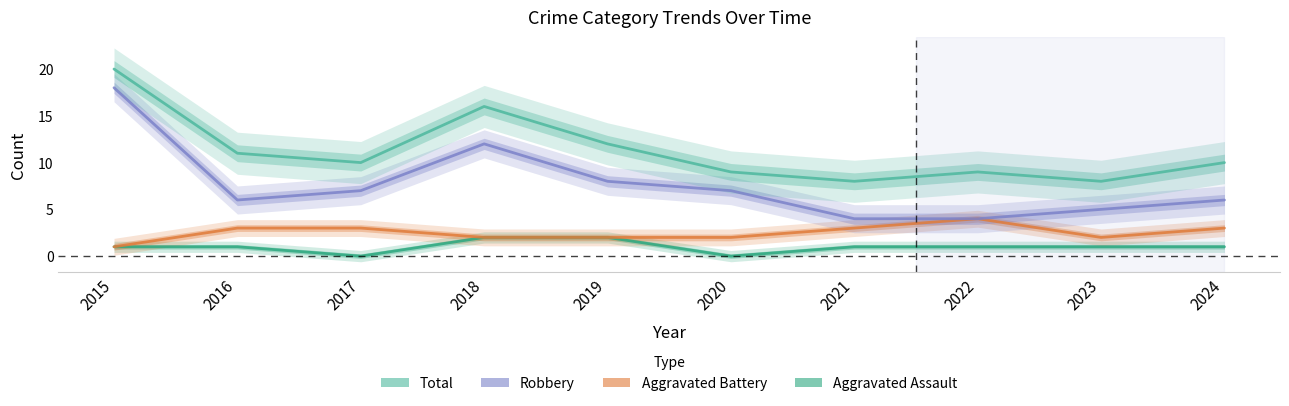

Is this an area chart (filled region under the line)?

No